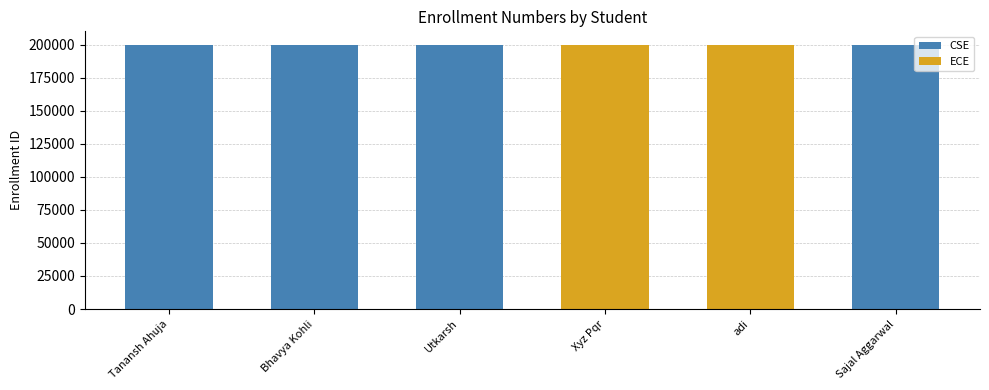

What is the sum of the values at Bhavya Kohli and Utkarsh?

400003